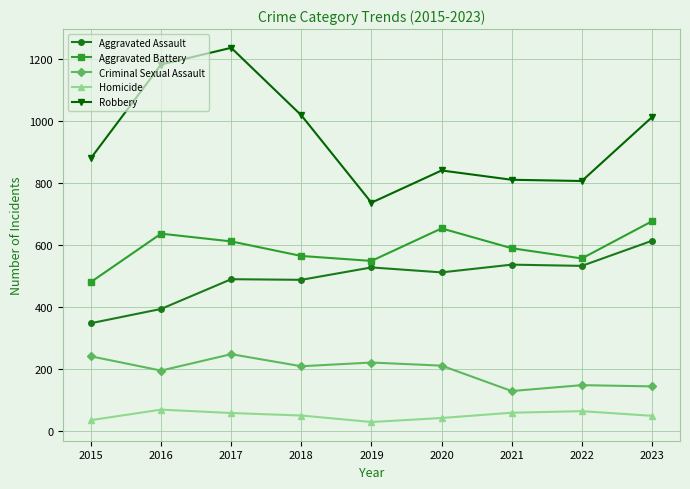

At which category does Robbery reach its first local peak?

2017